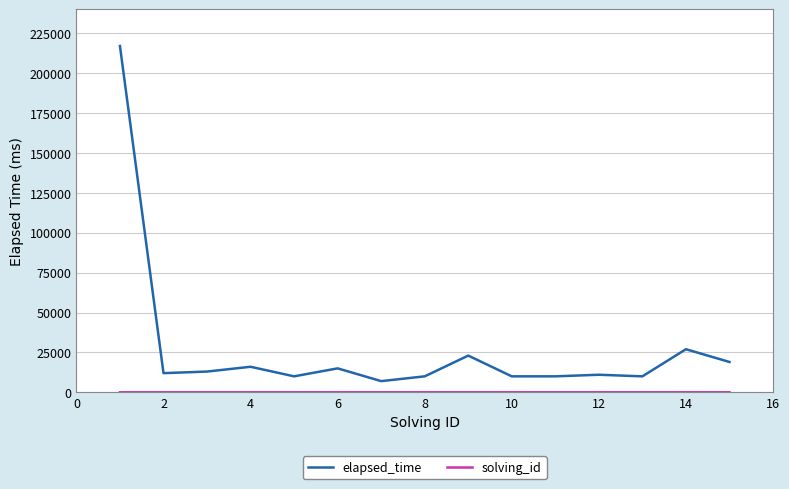

Does the chart display data point markers on the line(s)?

No